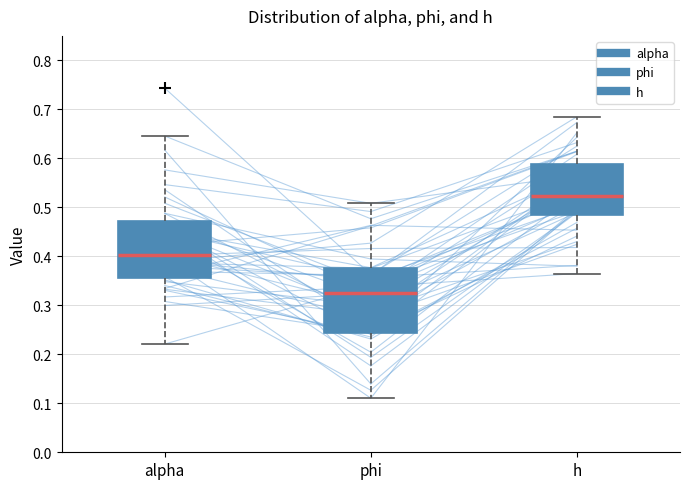

Which box has the highest median line?

h